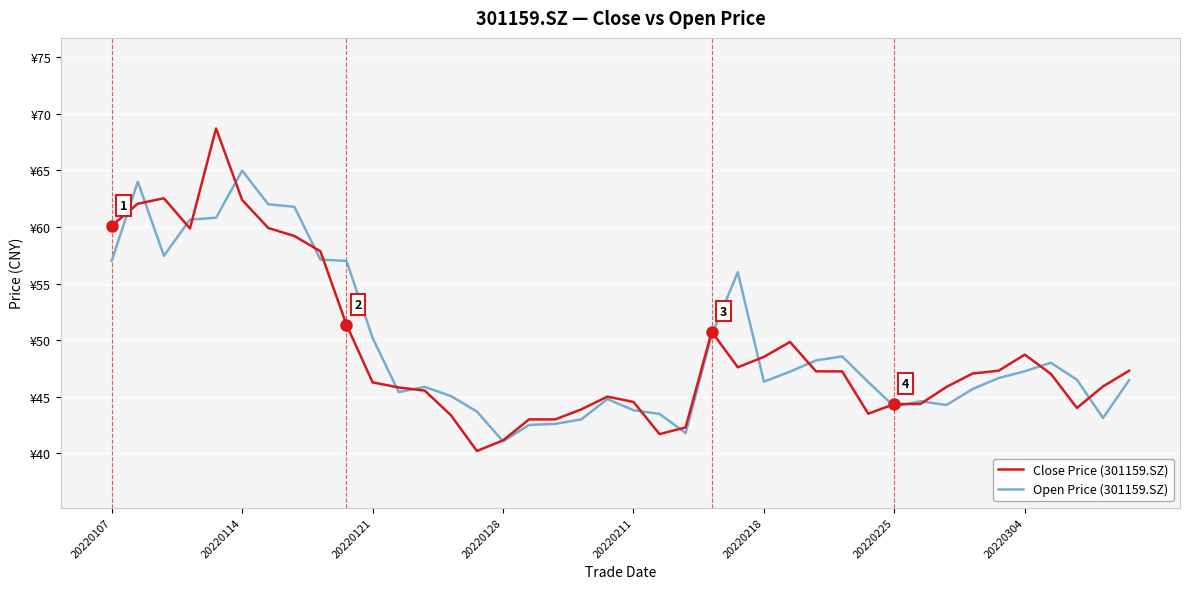

True or false: Open Price (301159.SZ) and Close Price (301159.SZ) intersect in this chart.

True